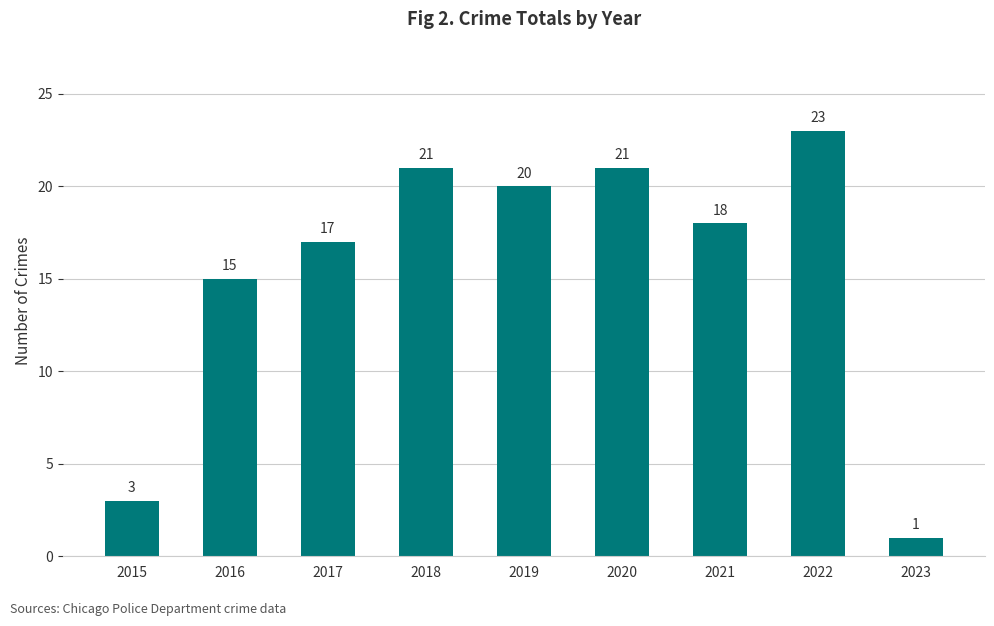

True or false: the data shows 15 at 2016.

True